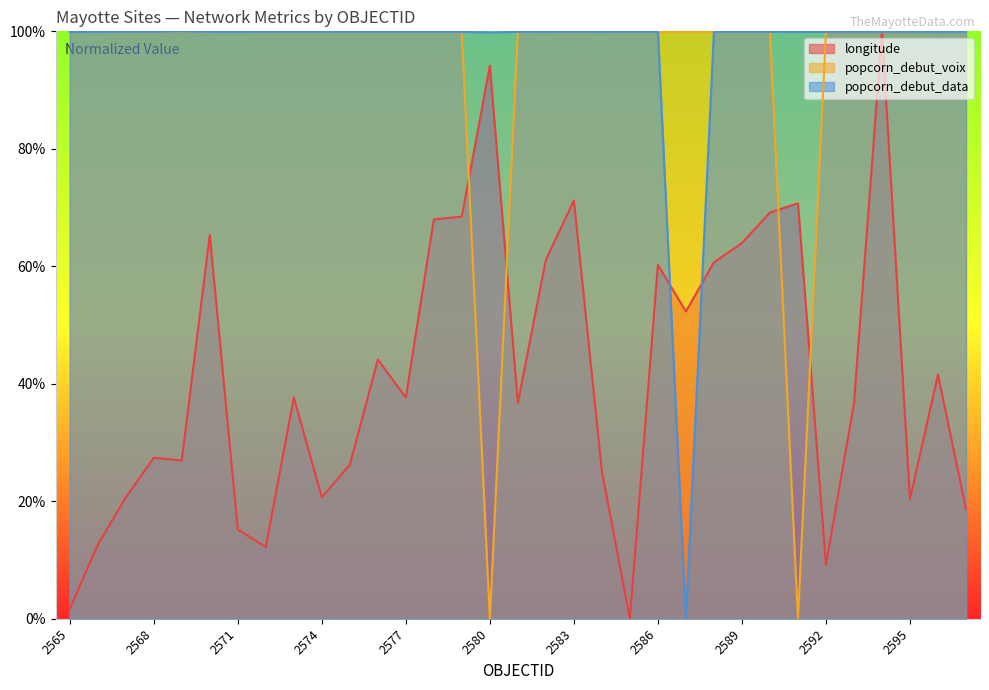

How many times do popcorn_debut_data and longitude cross each other?

4